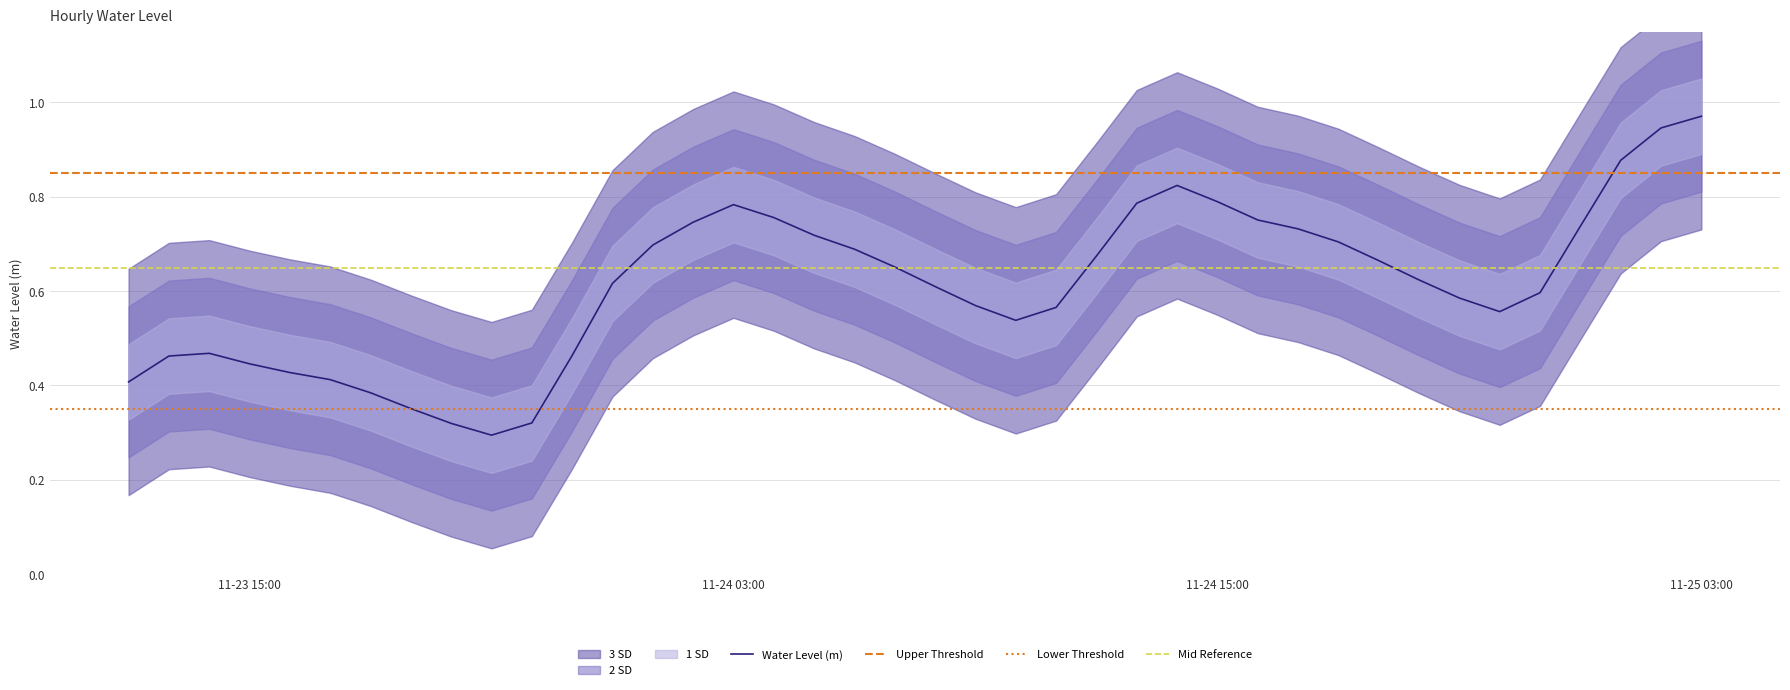

The chart shows a value of 0.2 at 2022-11-24 10:00:00. True or false?

False